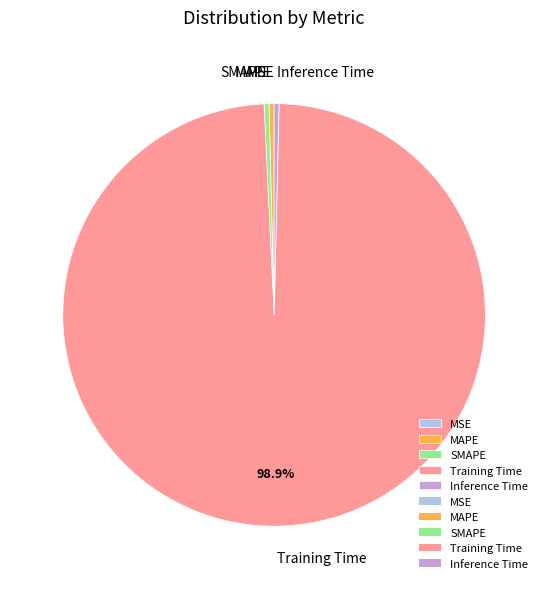

Which category accounts for the majority?

Training Time